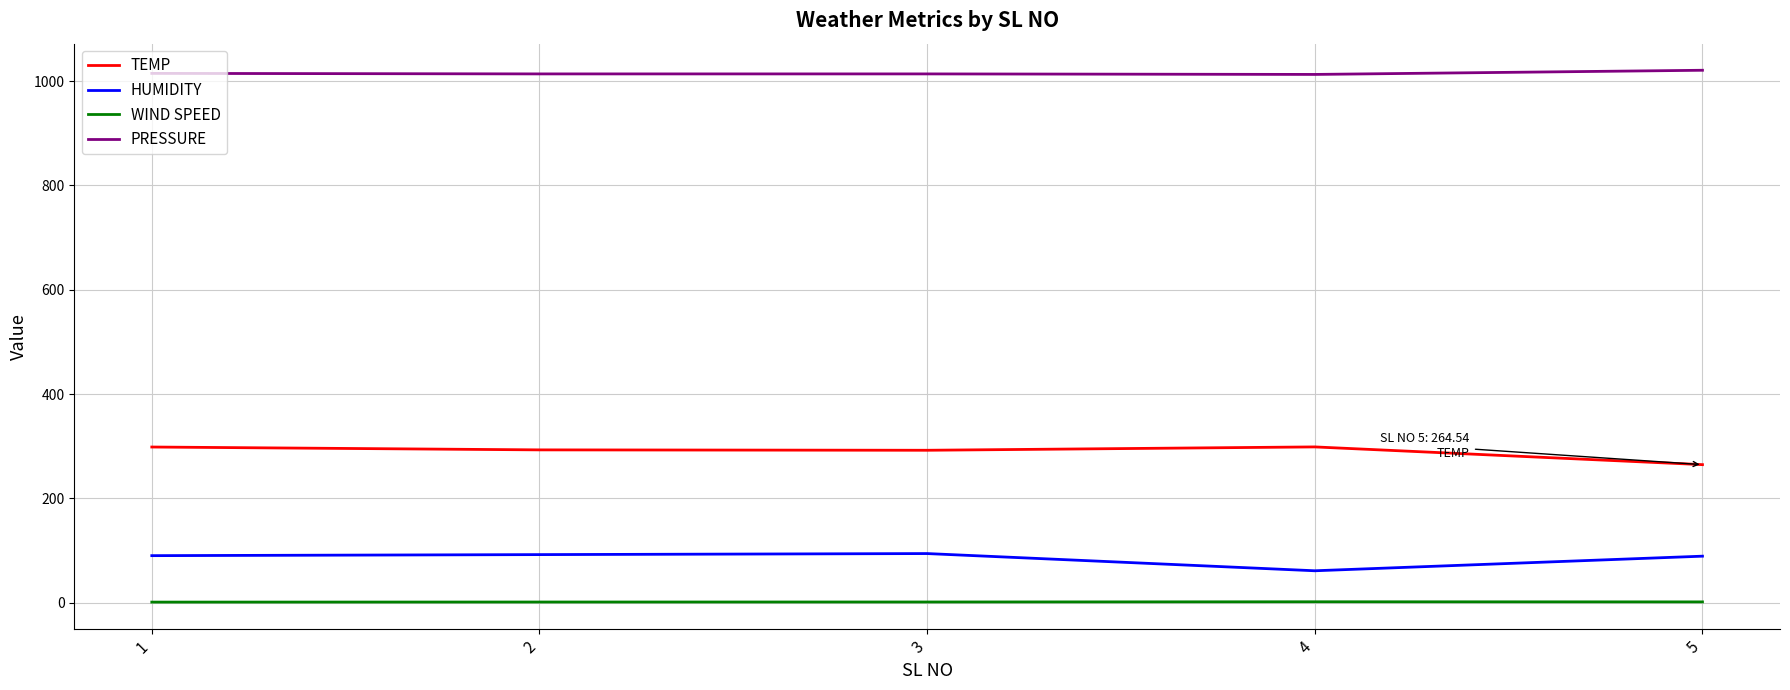

List the series in order of their peak value, highest first.

PRESSURE, TEMP, HUMIDITY, WIND SPEED